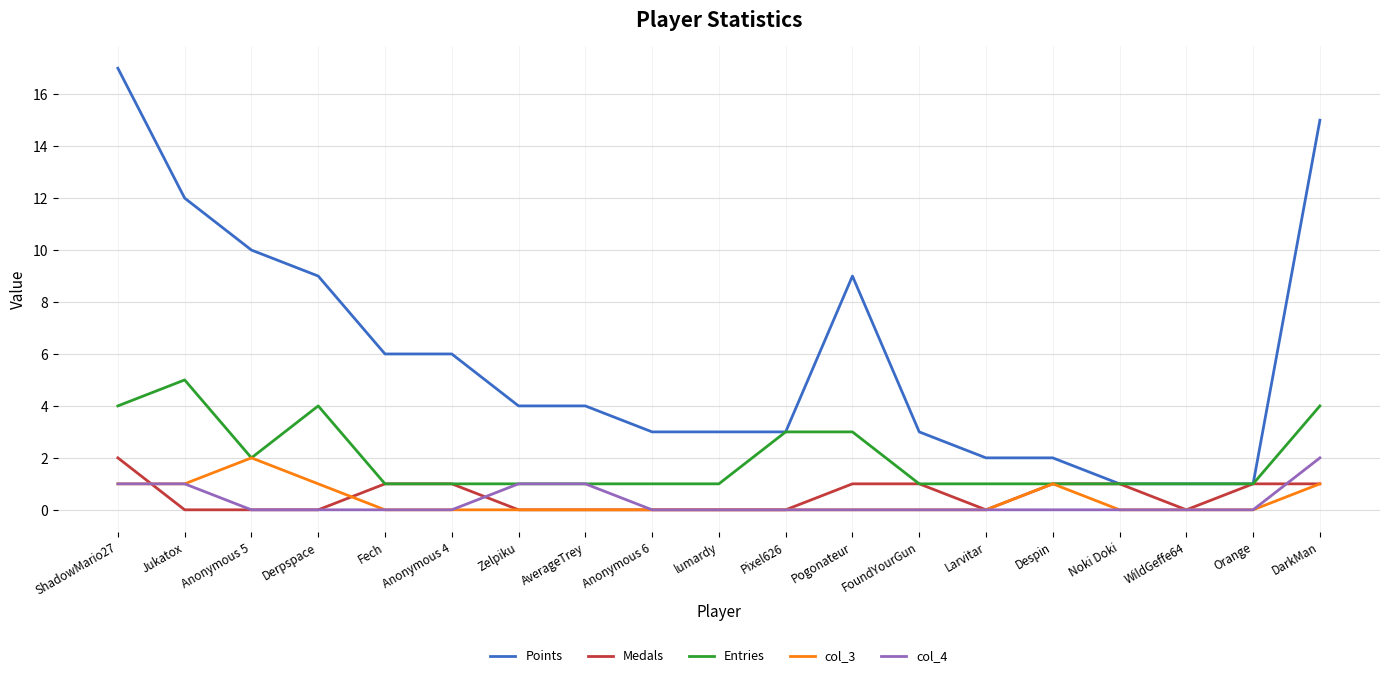

Is it true that col_3 equals 1 at Fech?

False